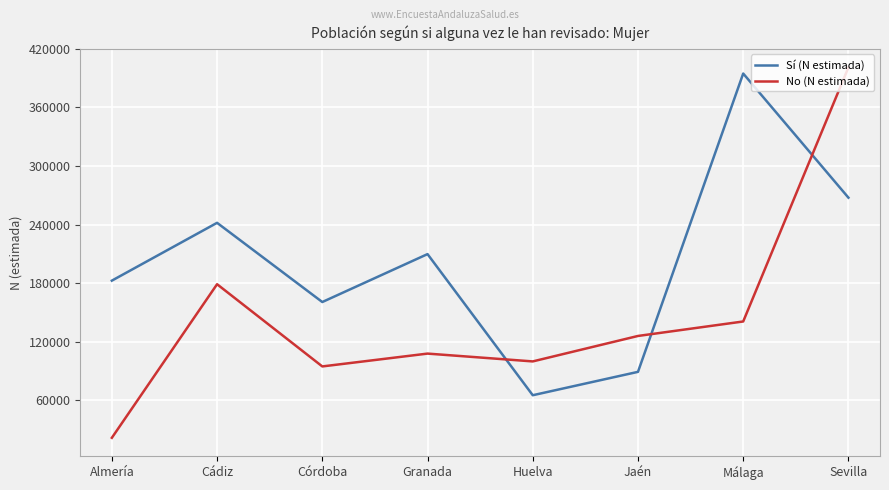

Does the chart have visible grid lines?

Yes